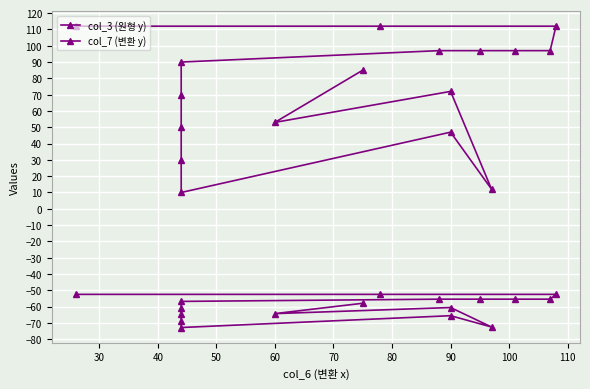

Rank the series at 110 from highest to lowest value.

col_7 (변환 y), col_3 (원형 y)